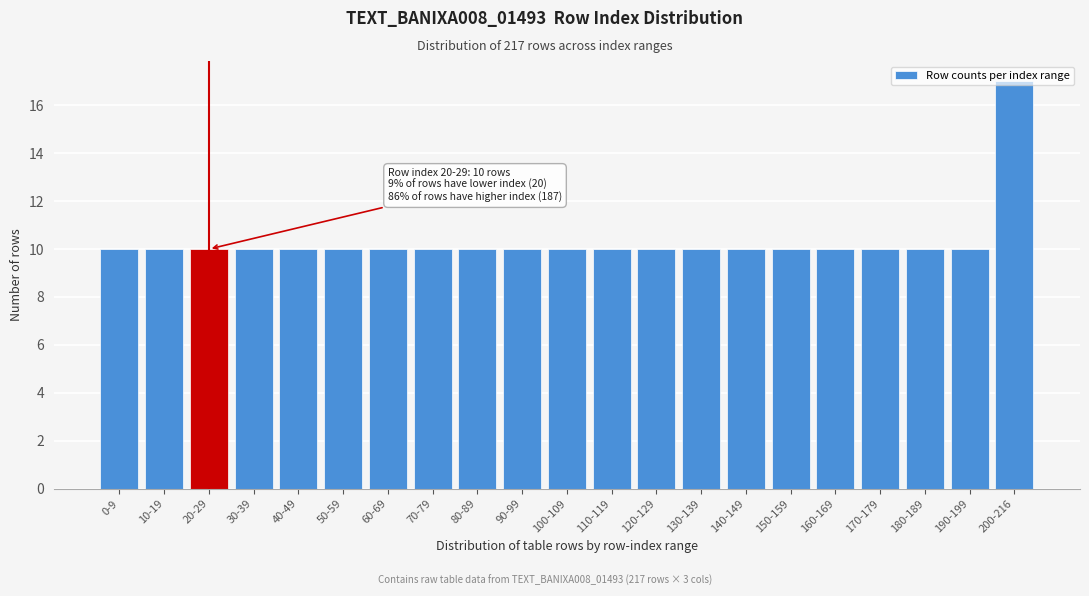

What is the sum of the values at 190-199 and 80-89?

20